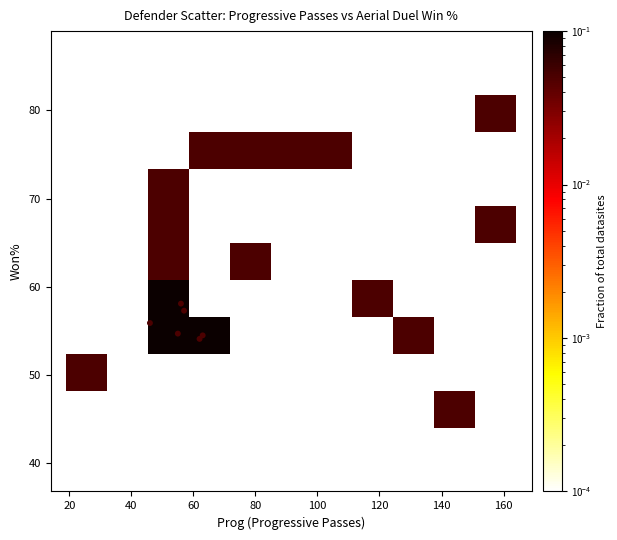

What Y value in the scatter plot is closest to 62?

63.9